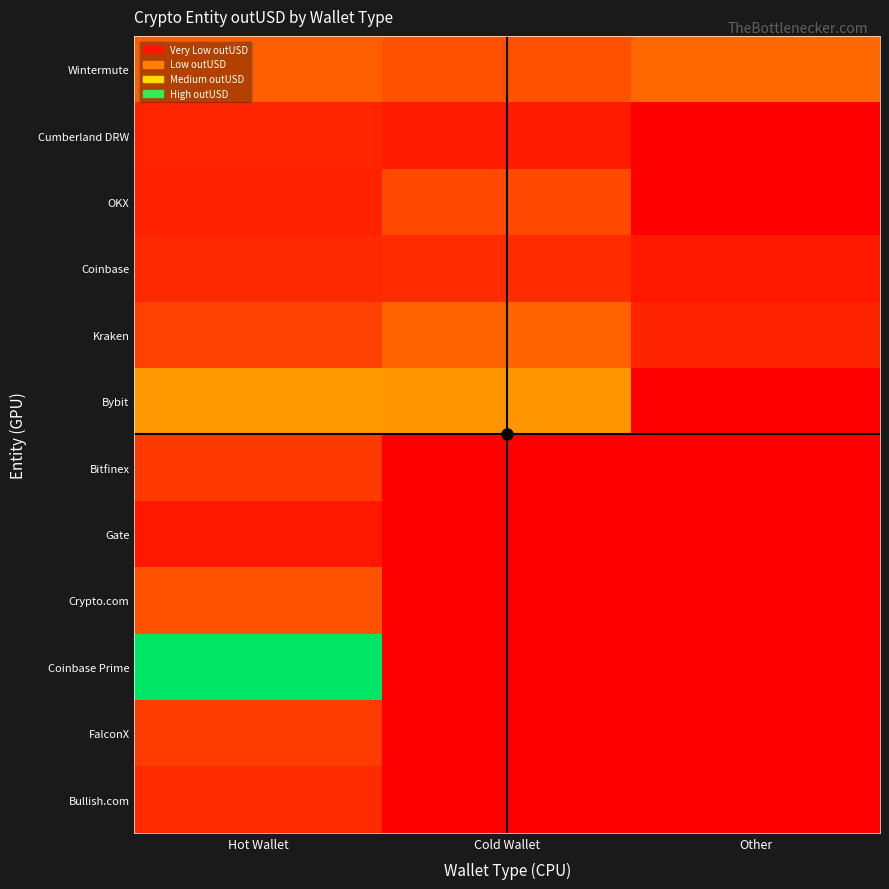

At how many categories does at least one series exceed 0?

3